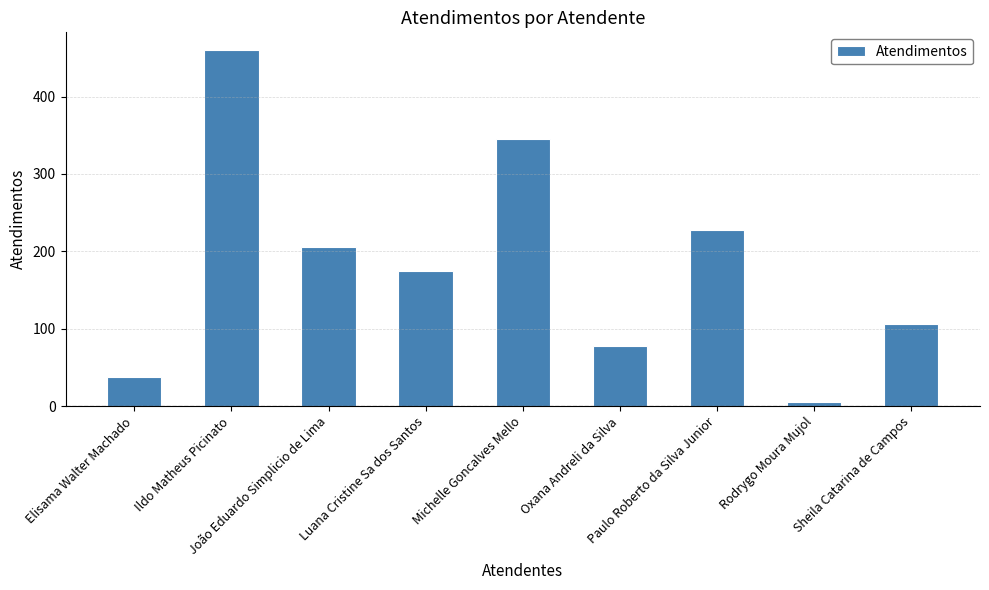

How many data points does each series have?

9